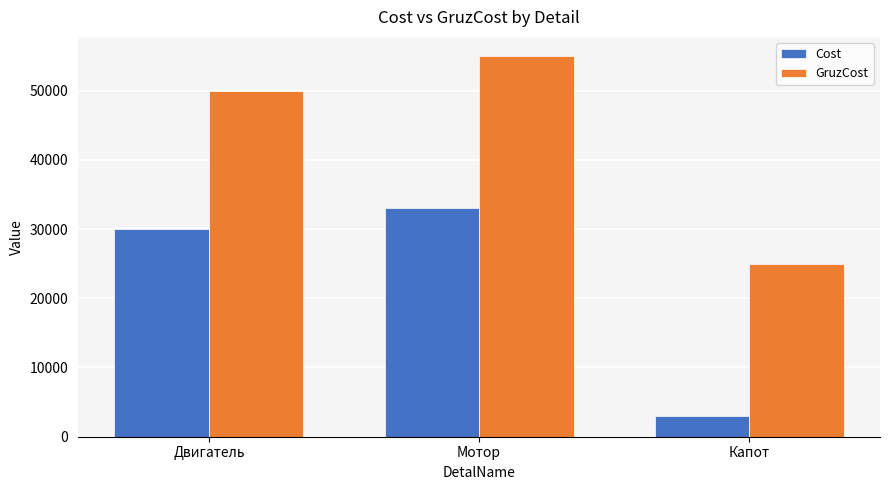

What is the difference between the highest and lowest values at Мотор?

22000